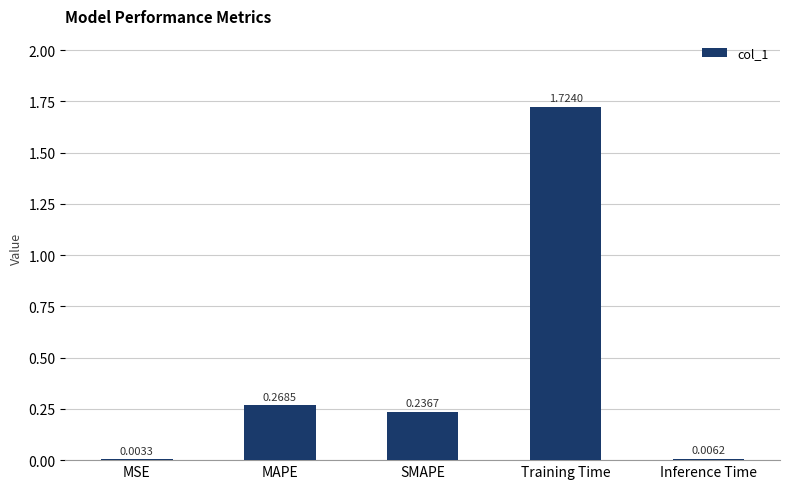

At which category does the chart reach its peak across all series?

Training Time